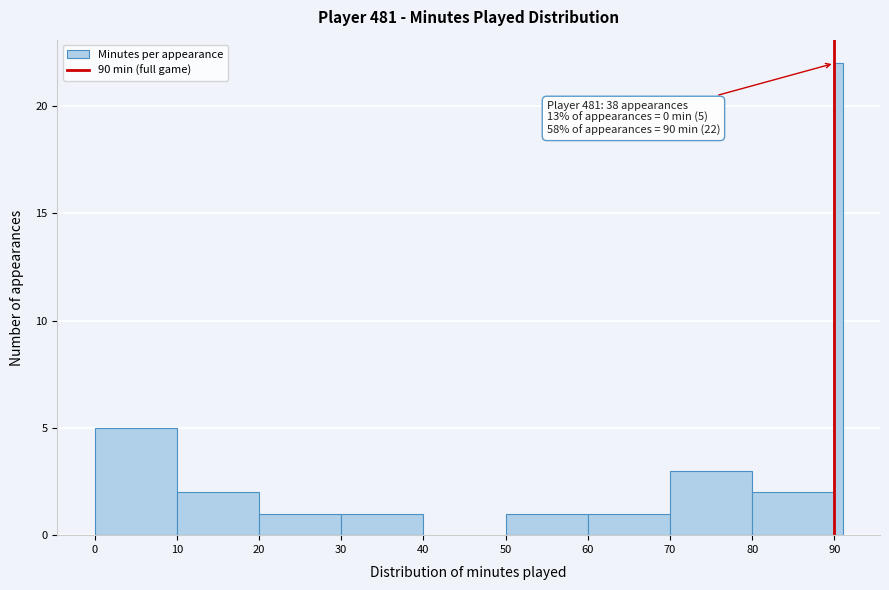

Around what value on the x-axis is the tallest bar? Give the approximate position of its centre, as read against the axis.

91